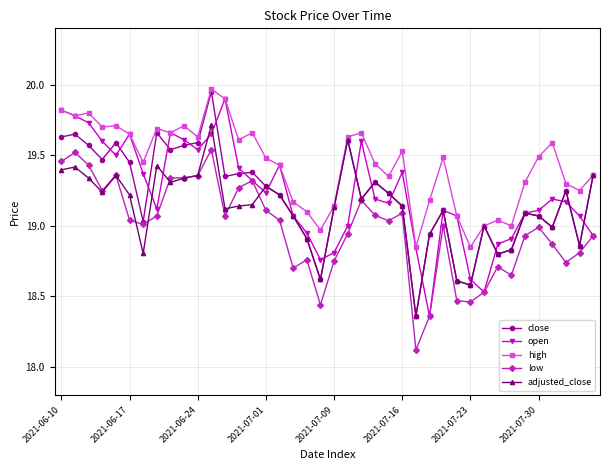

What is the lowest value of the low series?

18.1